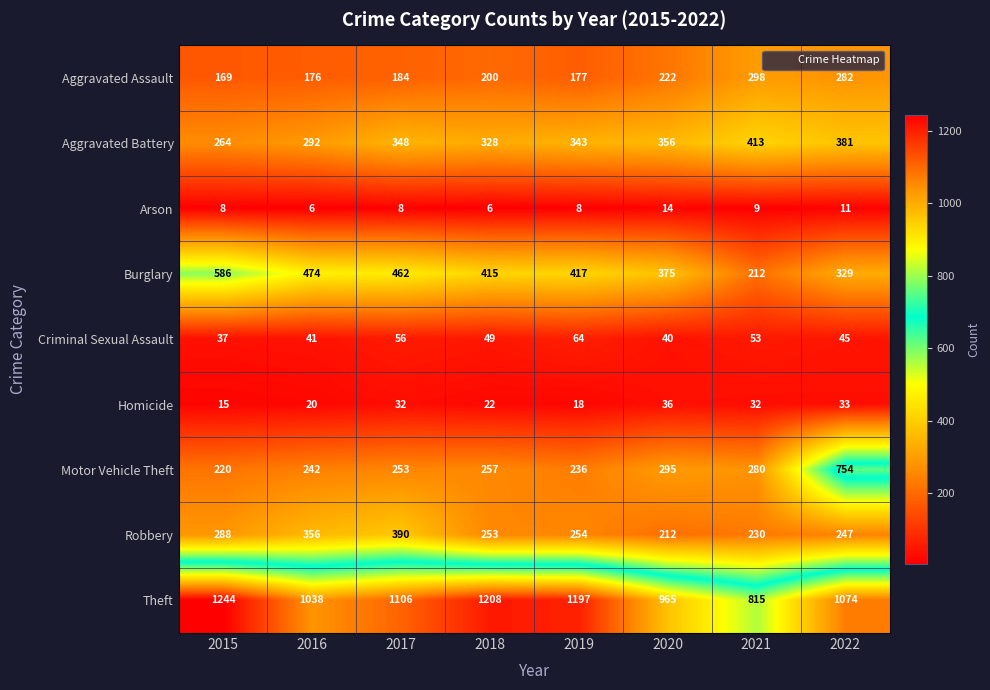

Between 2018 and 2019, which series saw the biggest shift?

Aggravated Assault